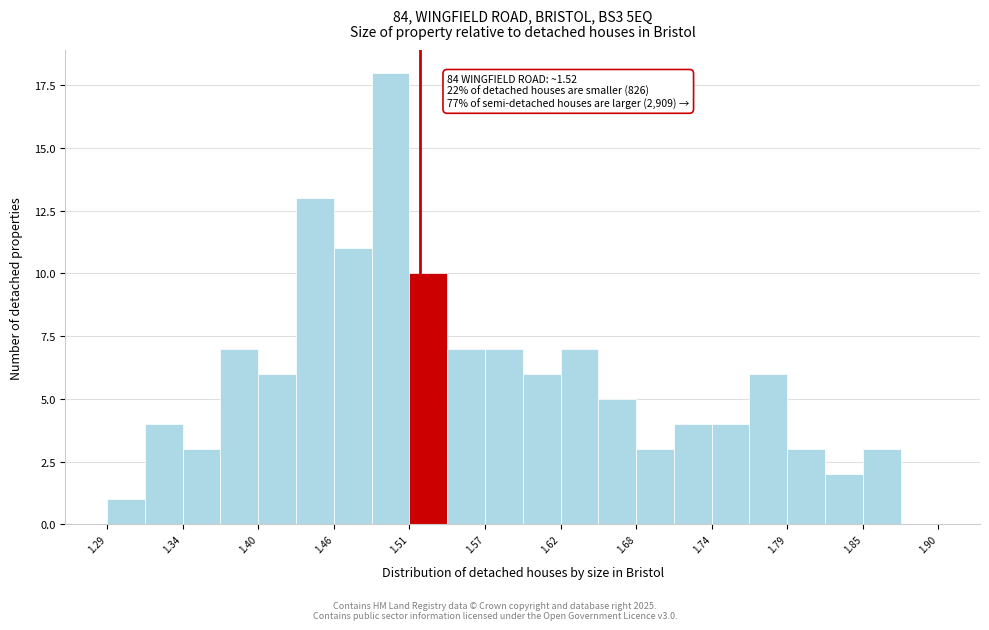

Read against the x-axis, roughly where is the centre of the tallest bar?

1.50